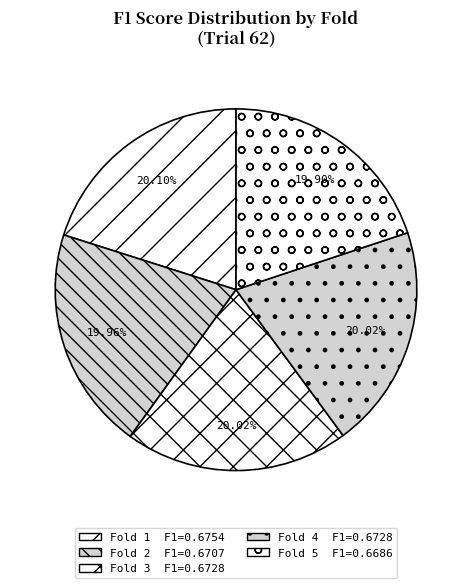

How many segments does this pie chart have?

5